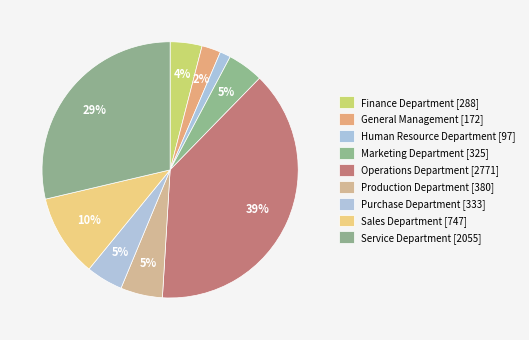

Count the number of slices in the pie.

9